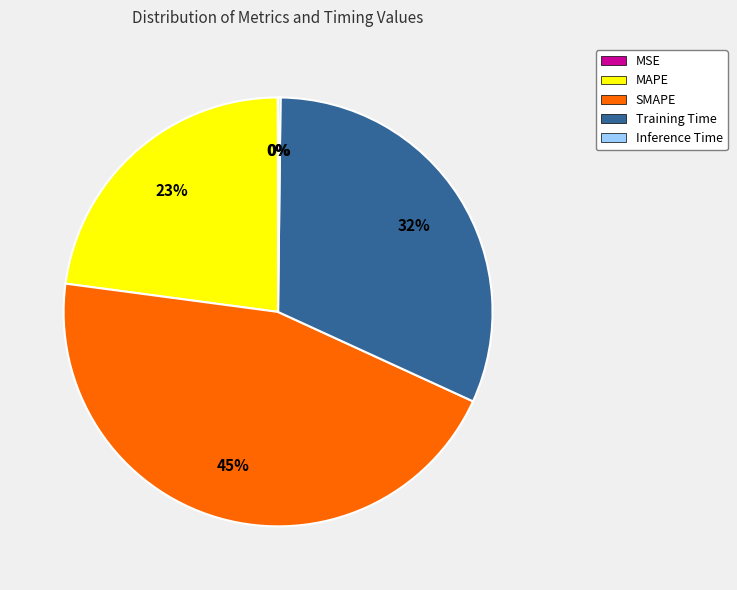

To the nearest percent, what is the difference between the largest and smallest slice percentages?

45%